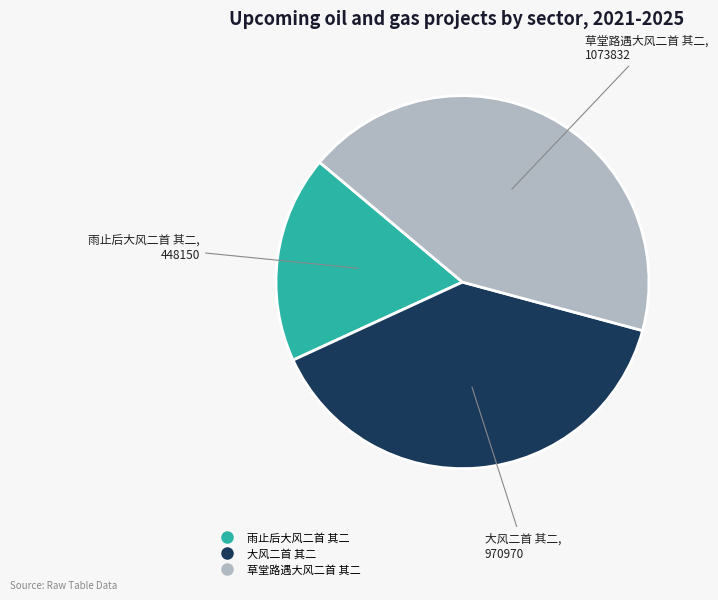

Rank the categories by value from lowest to highest.

雨止后大风二首 其二, 大风二首 其二, 草堂路遇大风二首 其二